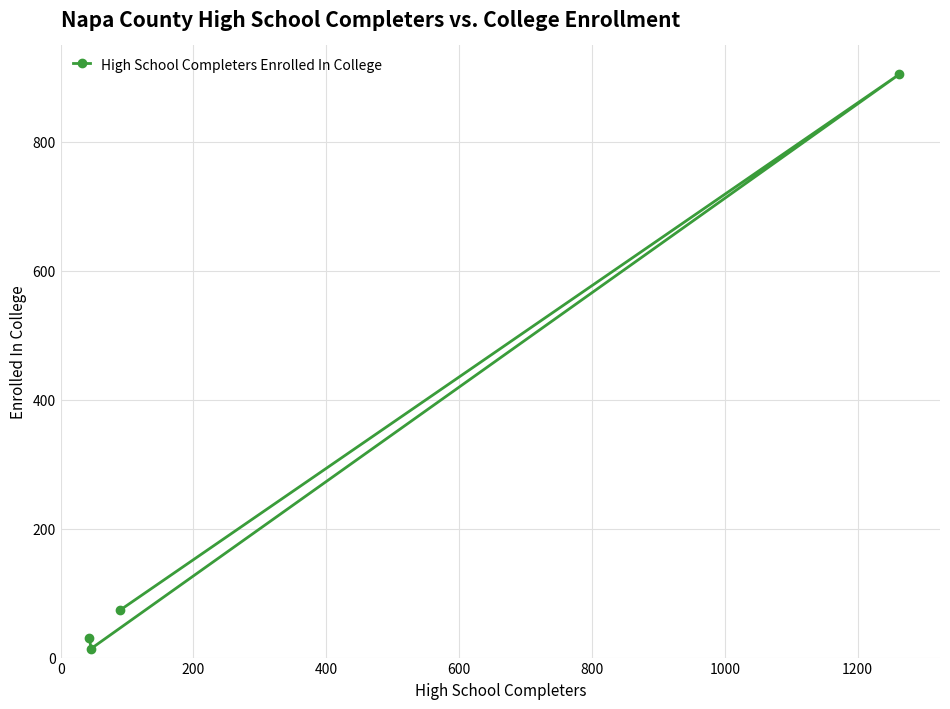

What is the greatest value displayed?

905